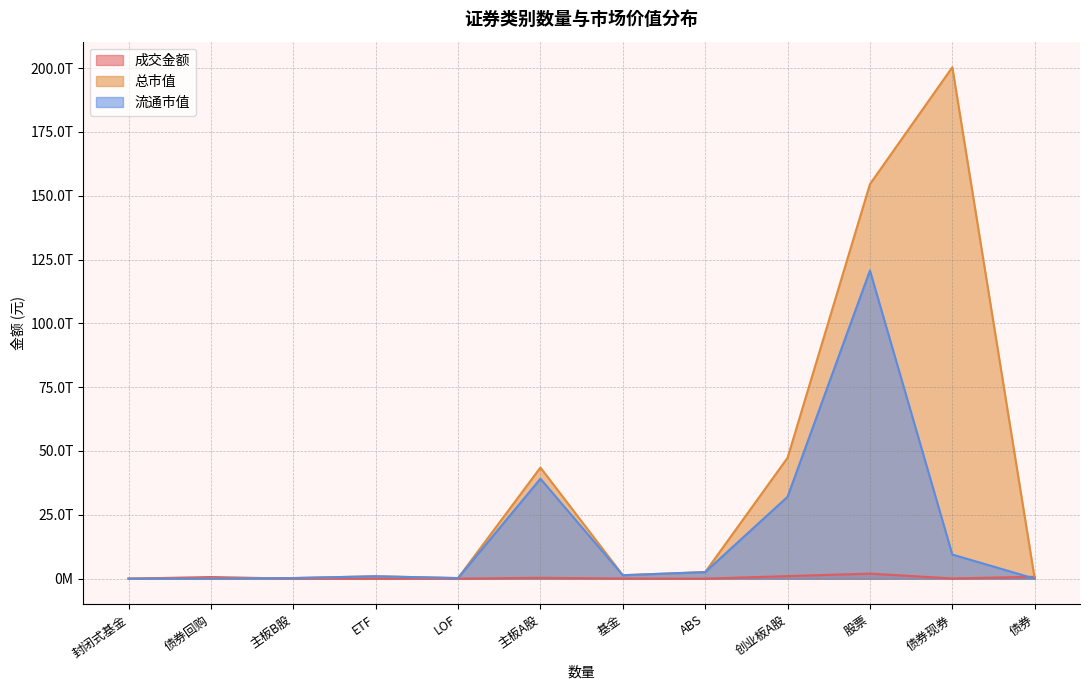

How many interior local valleys does the 流通市值 series have?

3